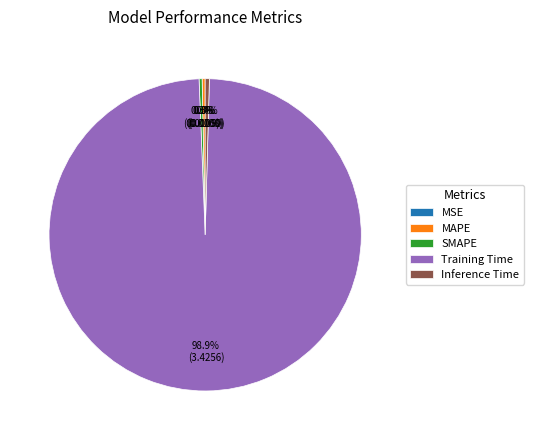

Which slice is the largest?

Training Time